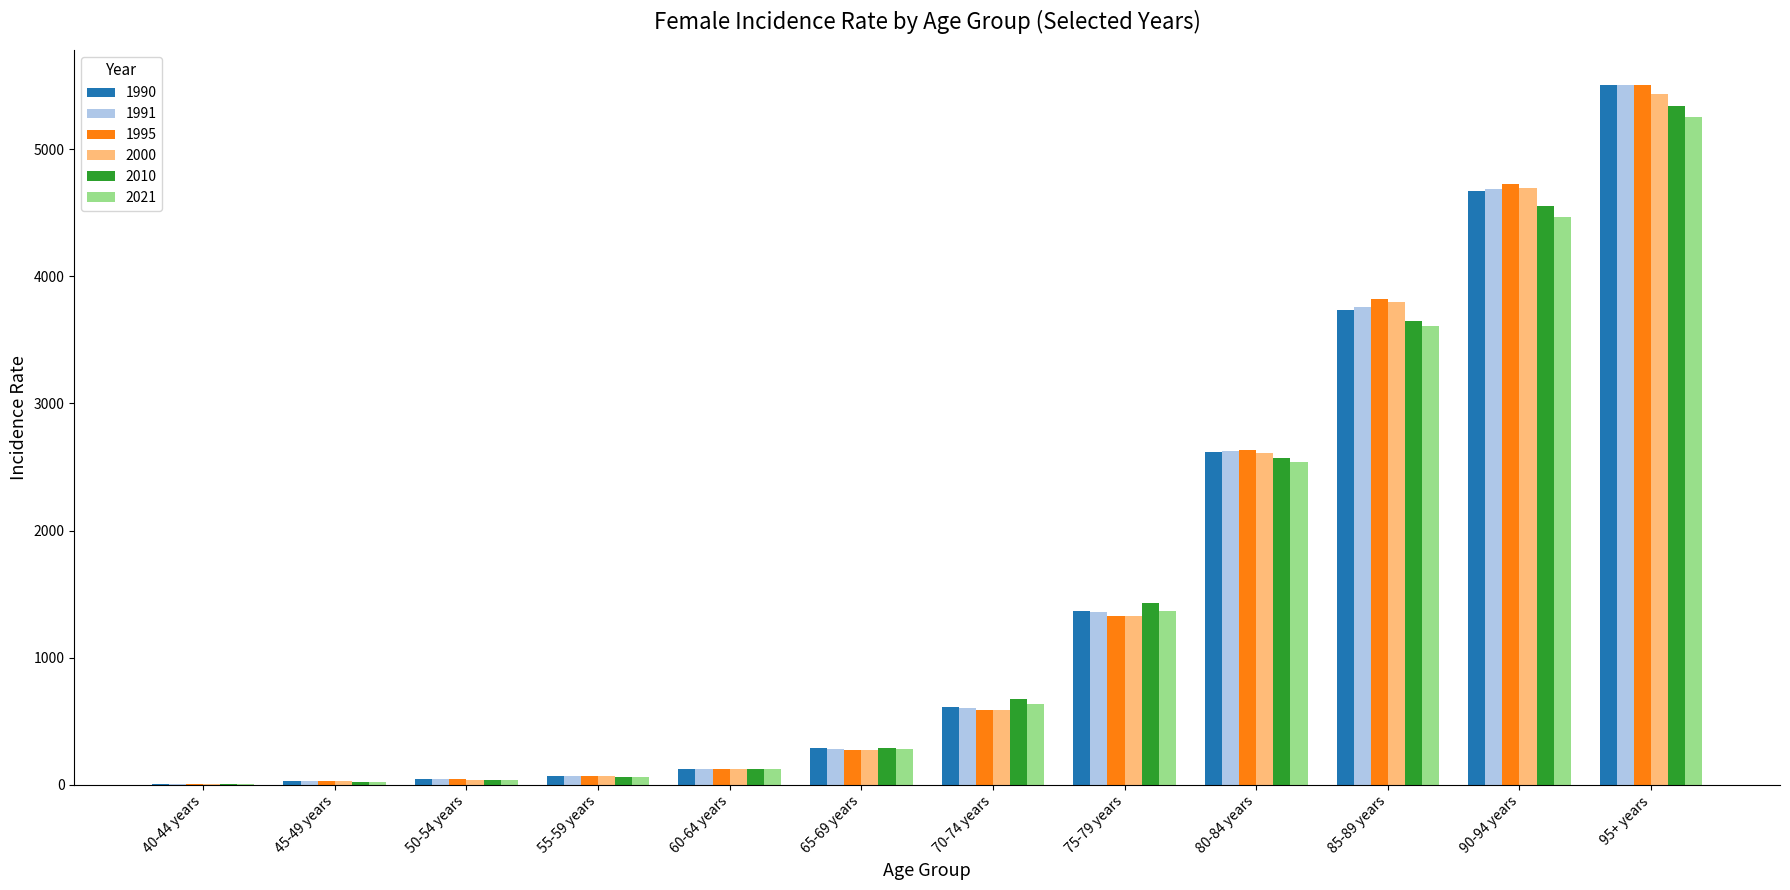

Where does the 1990 series first go above 615?

70-74 years